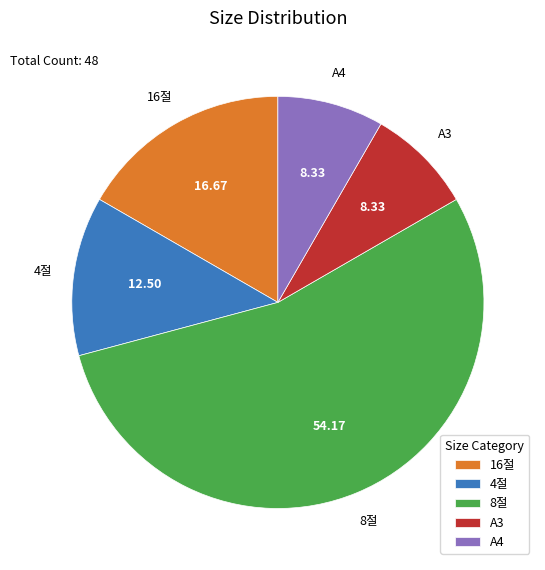

Do A3 and 8절 together represent more than half of the pie?

Yes